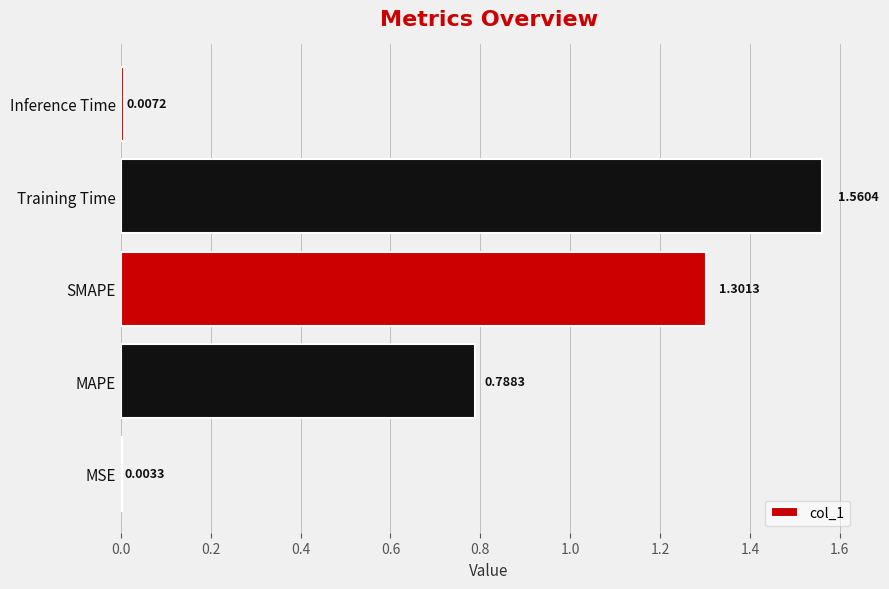

What is the change in value from MSE to Training Time?

+1.6